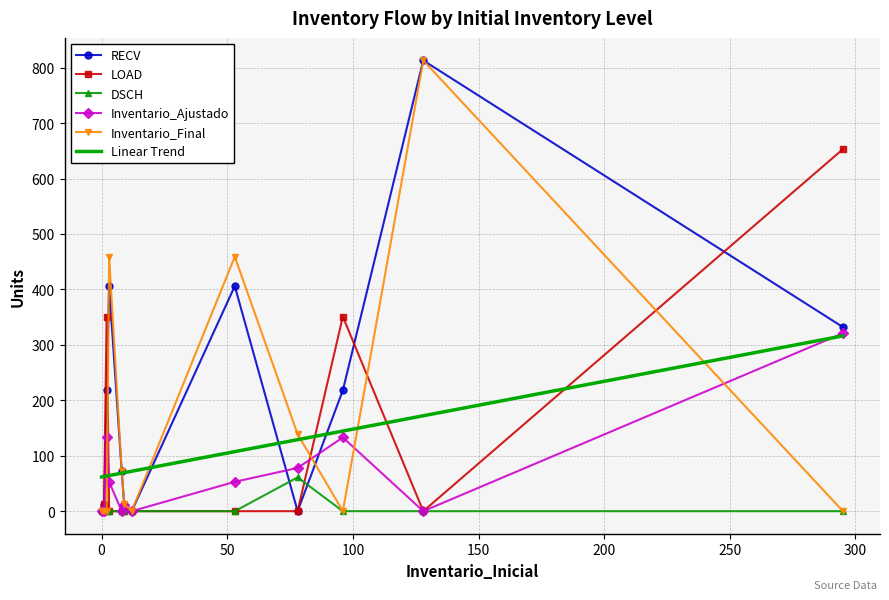

The LOAD series shows 0 at 8. True or false?

True